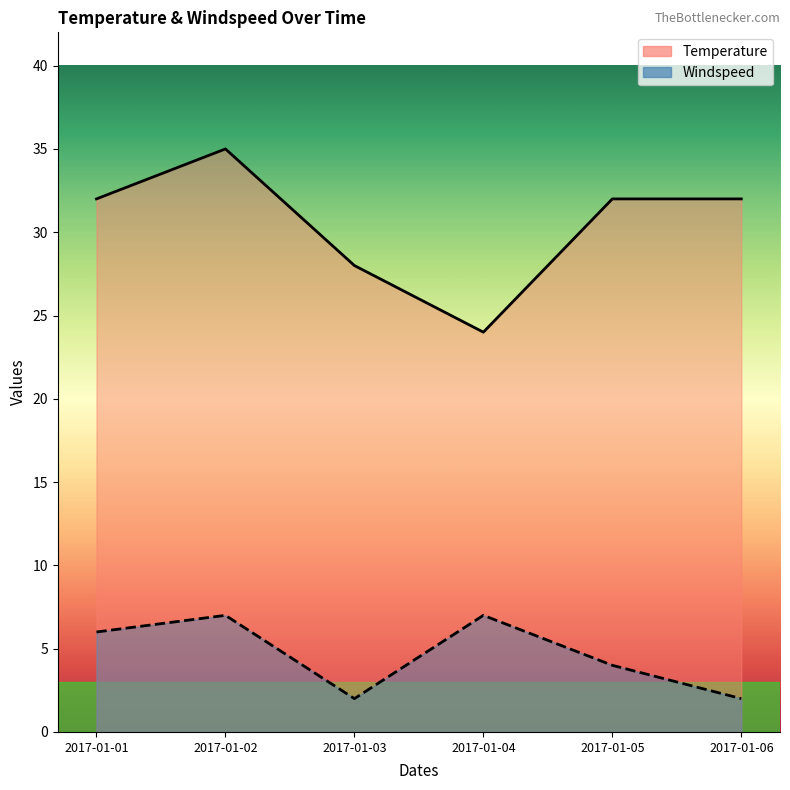

True or false: Temperature has a value of 32 at 2017-01-05.

True